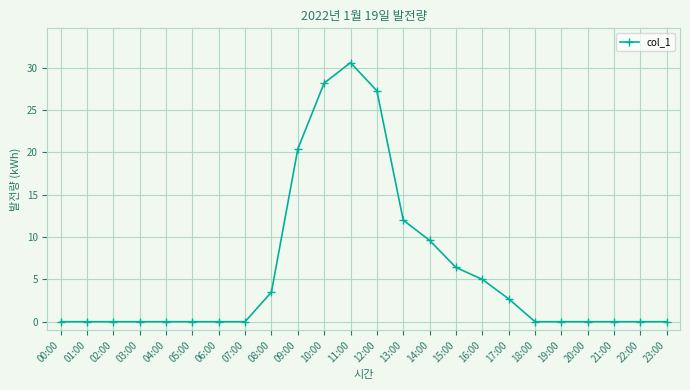

How many lines are shown in the chart?

1